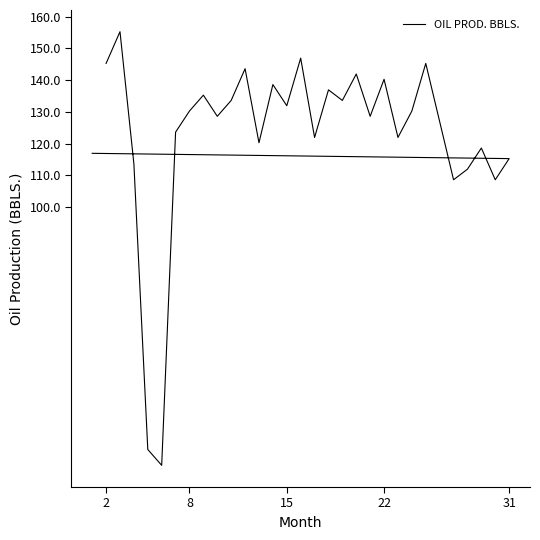

What is the value of the 7th point from the left?

130.3